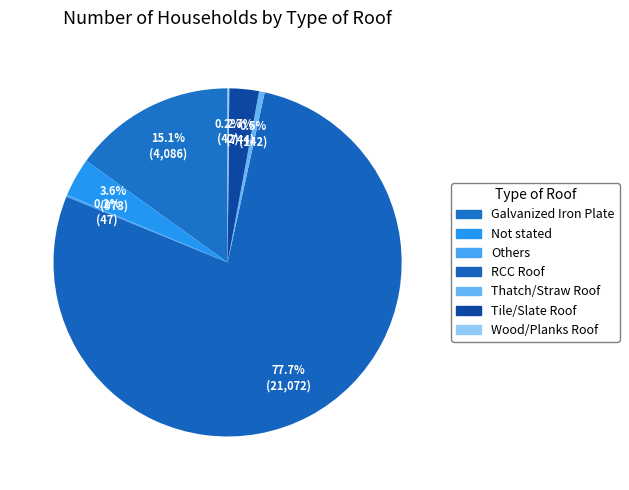

To the nearest percent, what is the average slice percentage?

14%